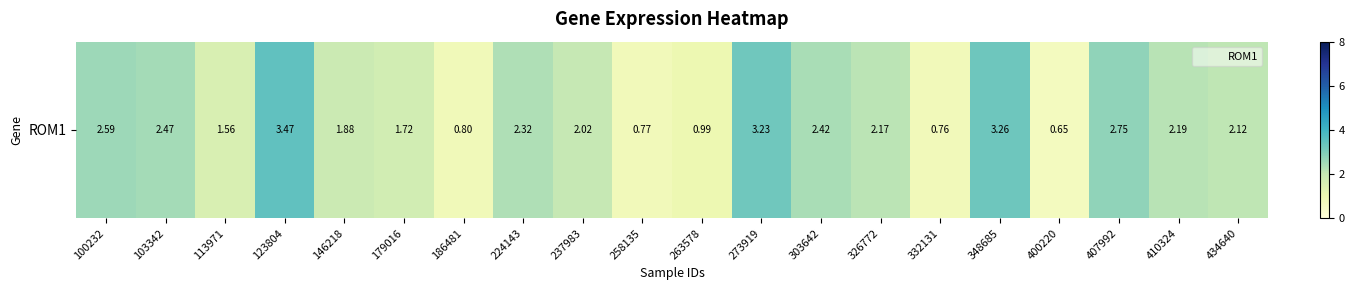

Rank the categories by value from lowest to highest.

400220, 332131, 258135, 186481, 263578, 113971, 179016, 146218, 237983, 434640, 326772, 410324, 224143, 303642, 103342, 100232, 407992, 273919, 348685, 123804